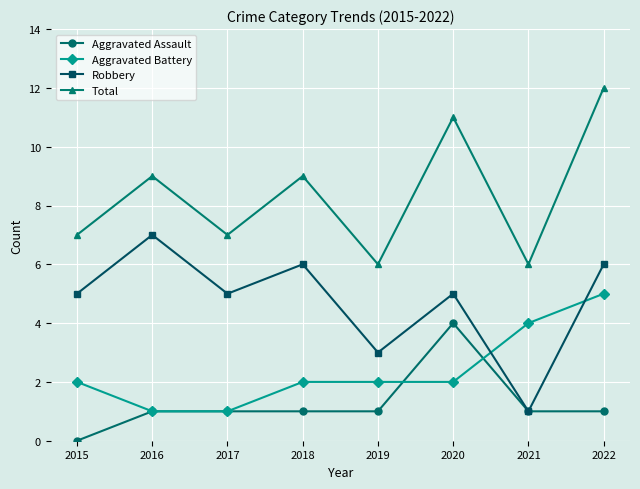

Count the number of data series in this chart.

4